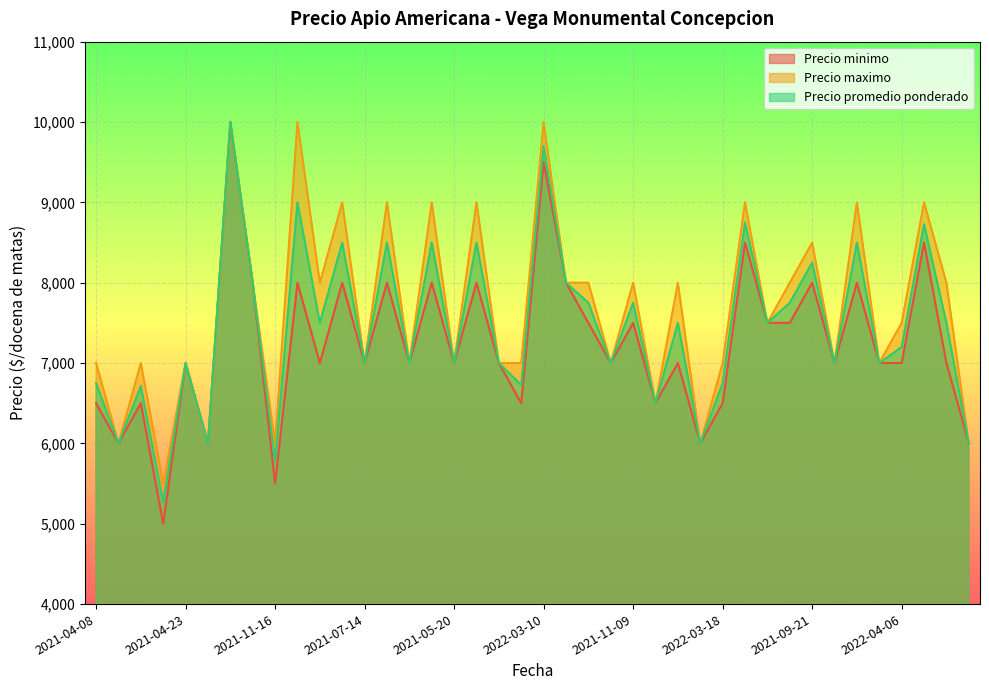

What is the label of the 14th point from the right?

2021-11-12